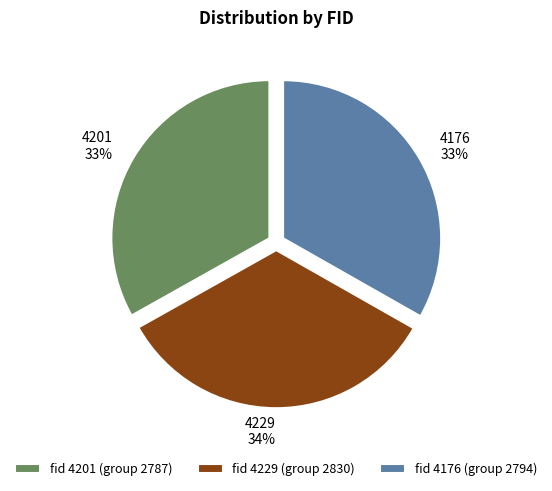

To the nearest percent, what is the combined percentage of 4201 and 4176?

66%